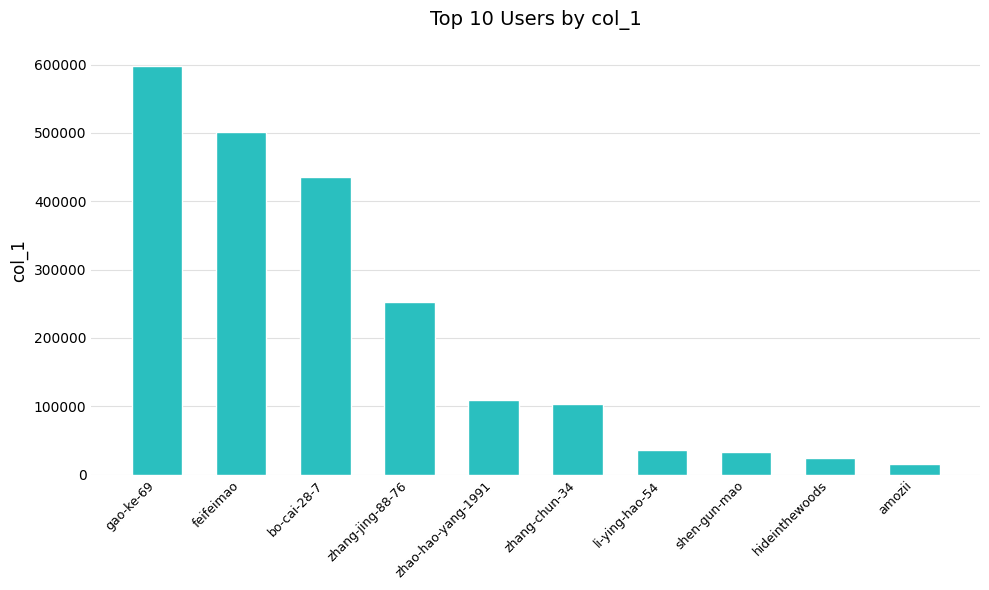

At which label does the data first exceed 109091?

gao-ke-69